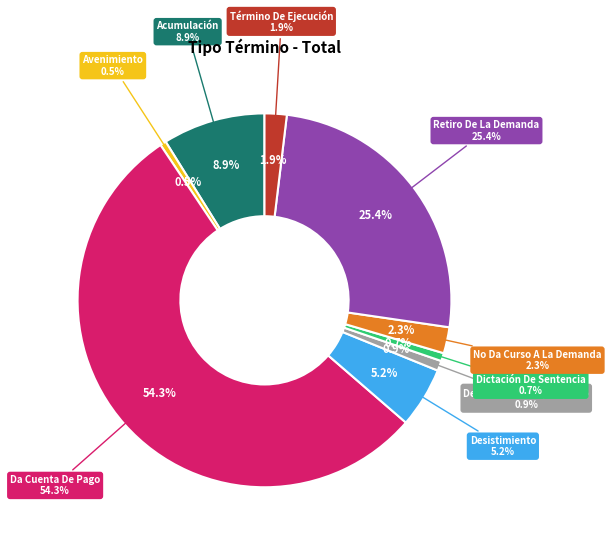

What is the change in value from Retiro De La Demanda to Término De Ejecución?

-135